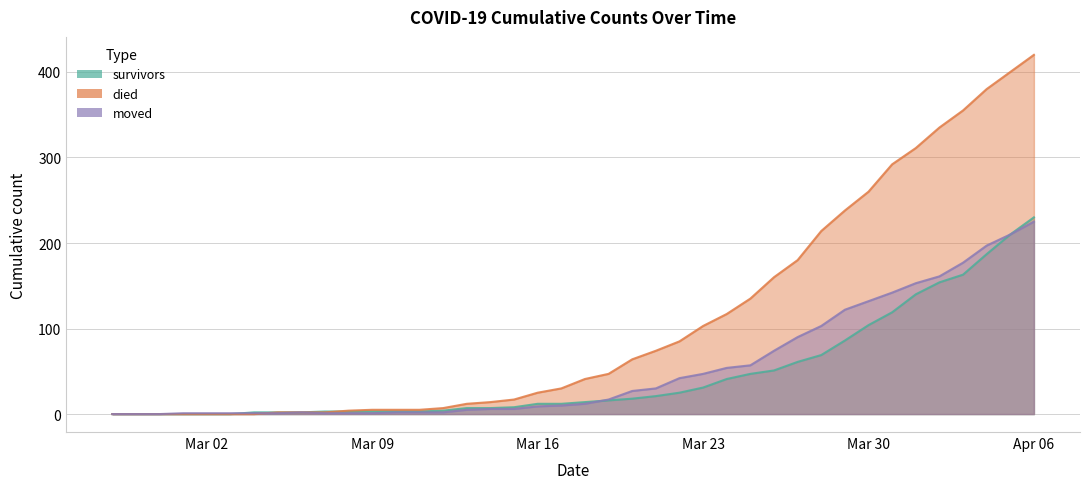

What is the approximate value of died at 2020-04-01, to the nearest 50?

300